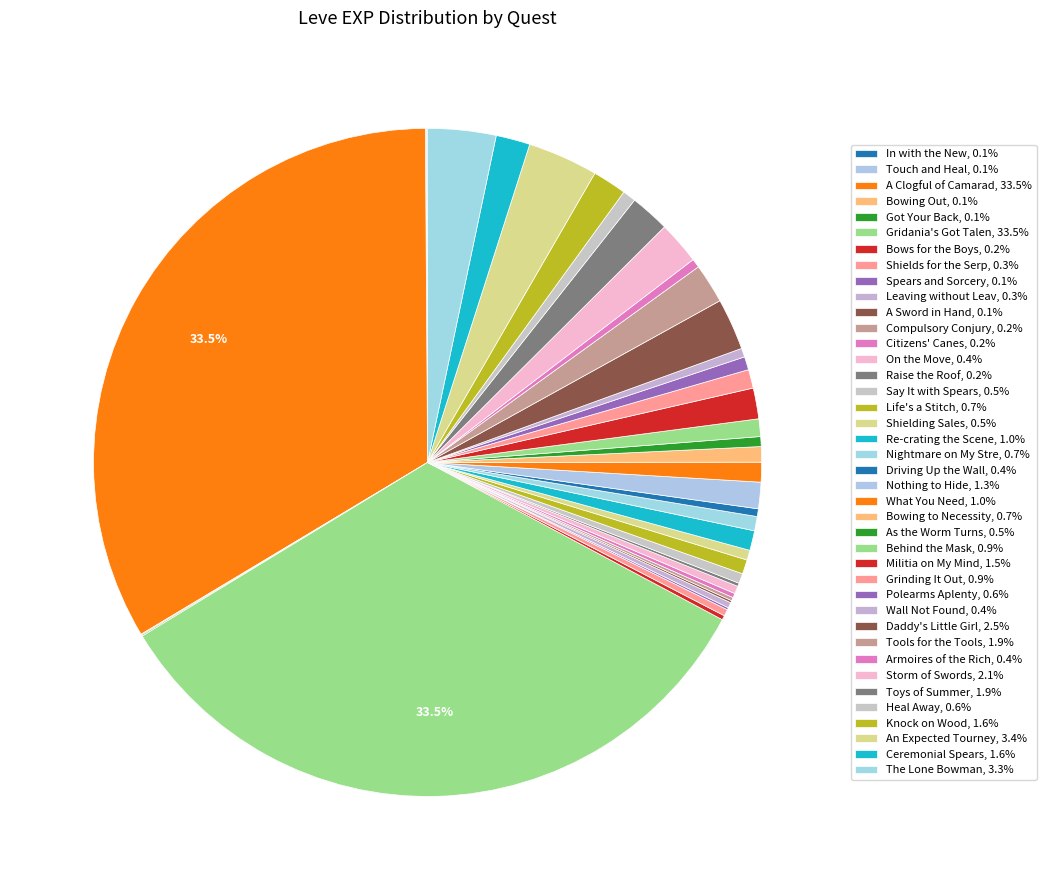

Count the number of slices in the pie.

40